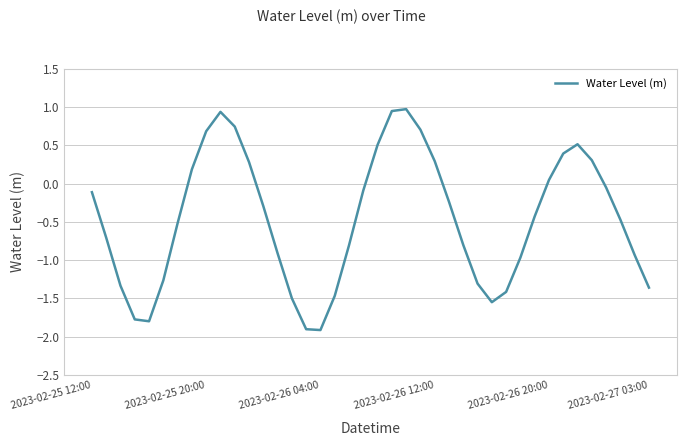

What is the difference between the maximum and minimum values?

2.9